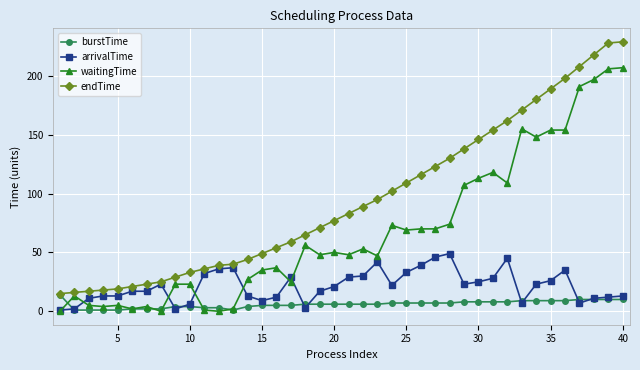

Rank the series by their average value, from highest to lowest.

endTime, waitingTime, arrivalTime, burstTime